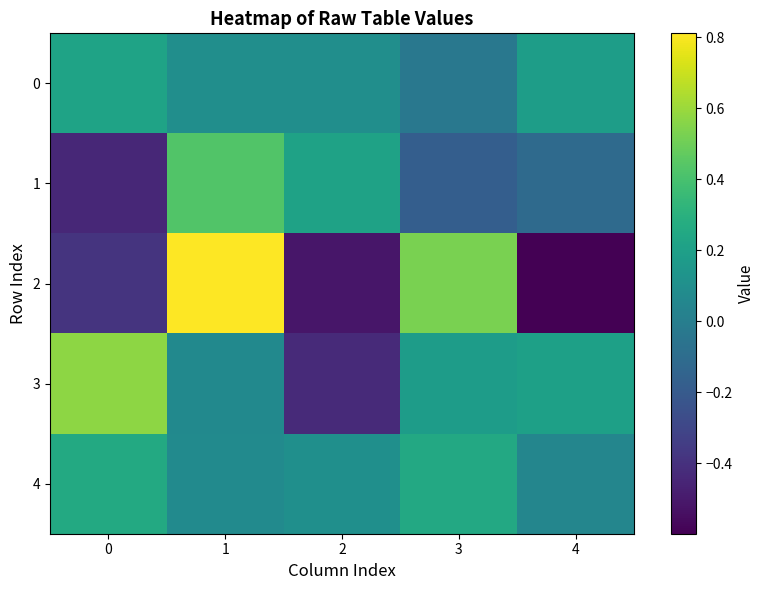

How many data points does each series have?

5